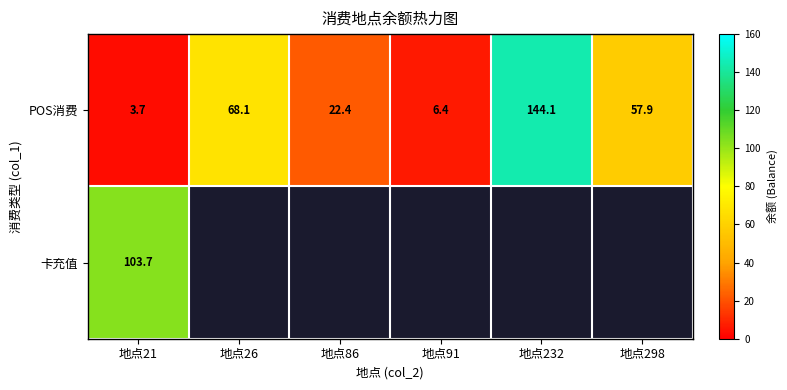

How many values in the POS消费 series exceed 57?

3